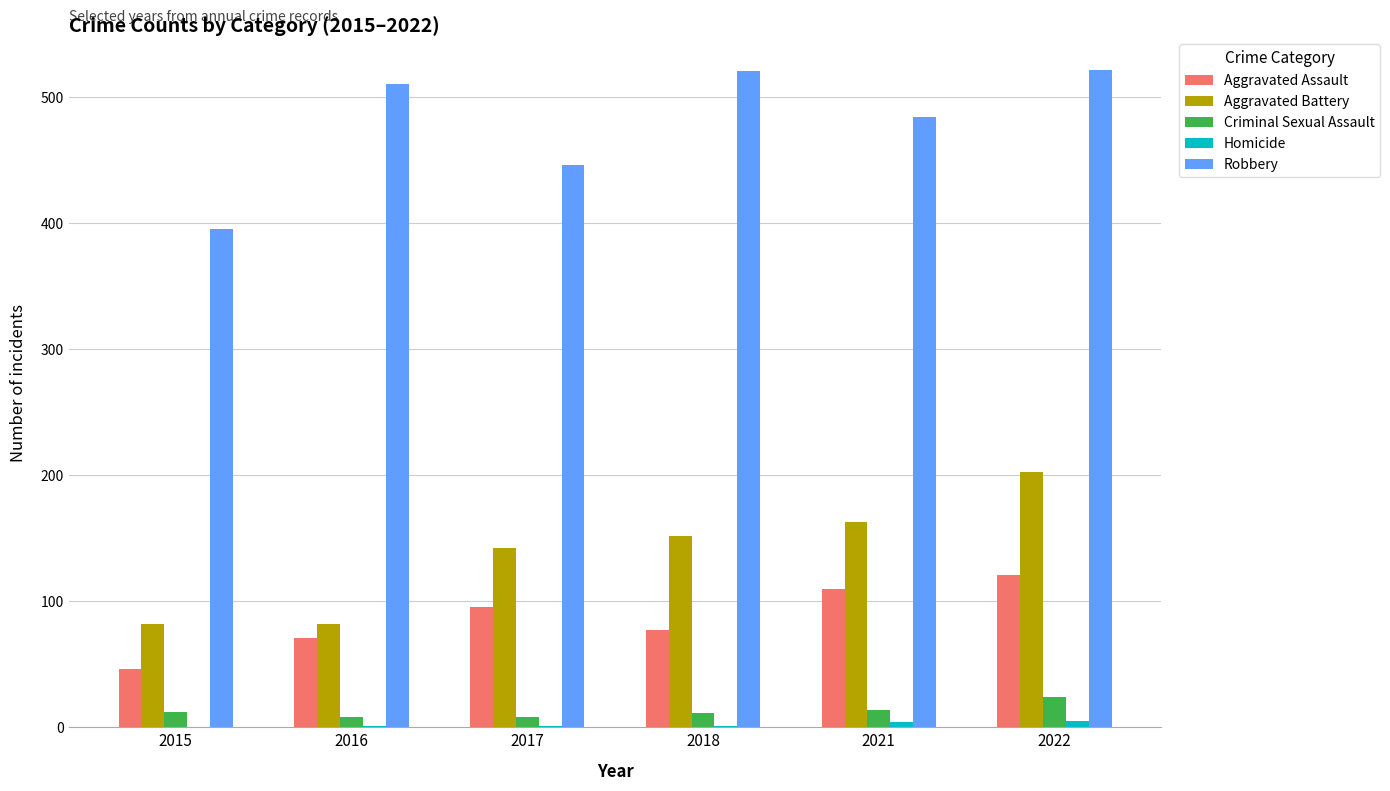

Between 2015 and 2018, which series saw the biggest shift?

Robbery